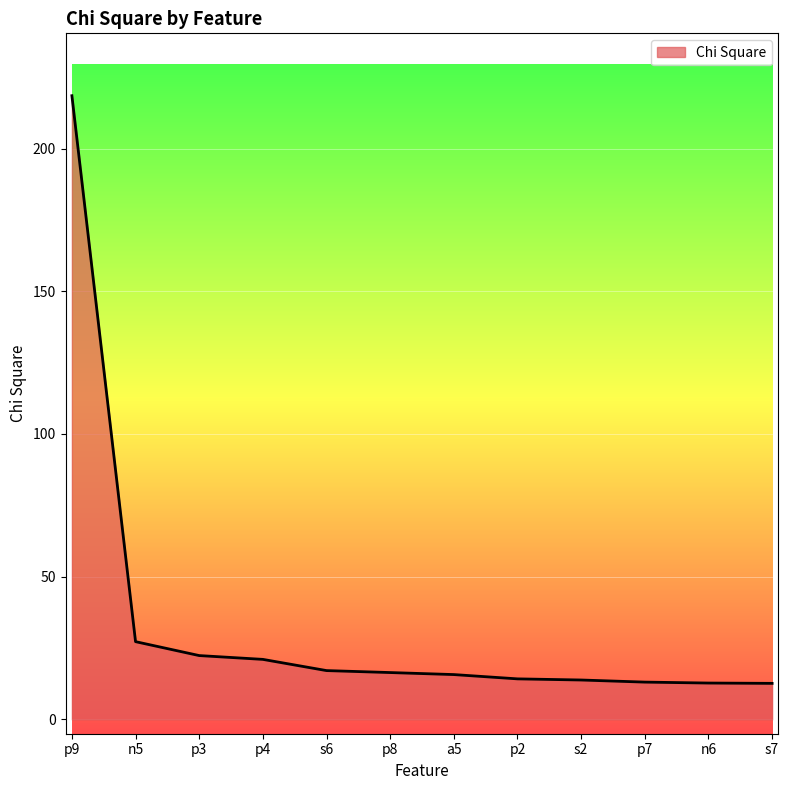

Approximately how many times larger is the value at p8 compared to s7?

1.3